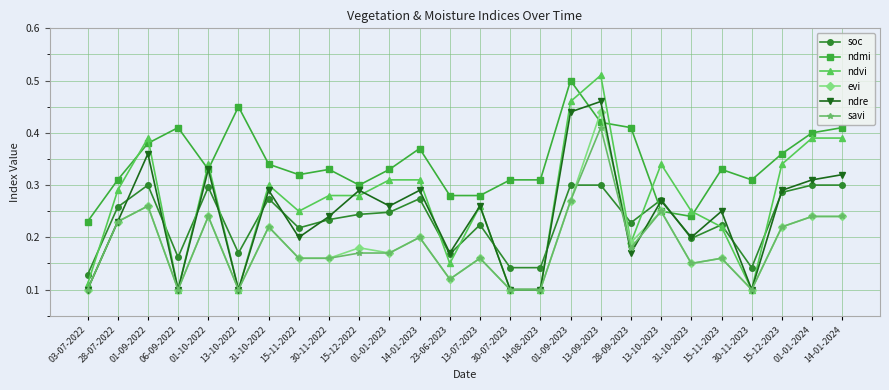

What position from the left is 14-01-2023?

12